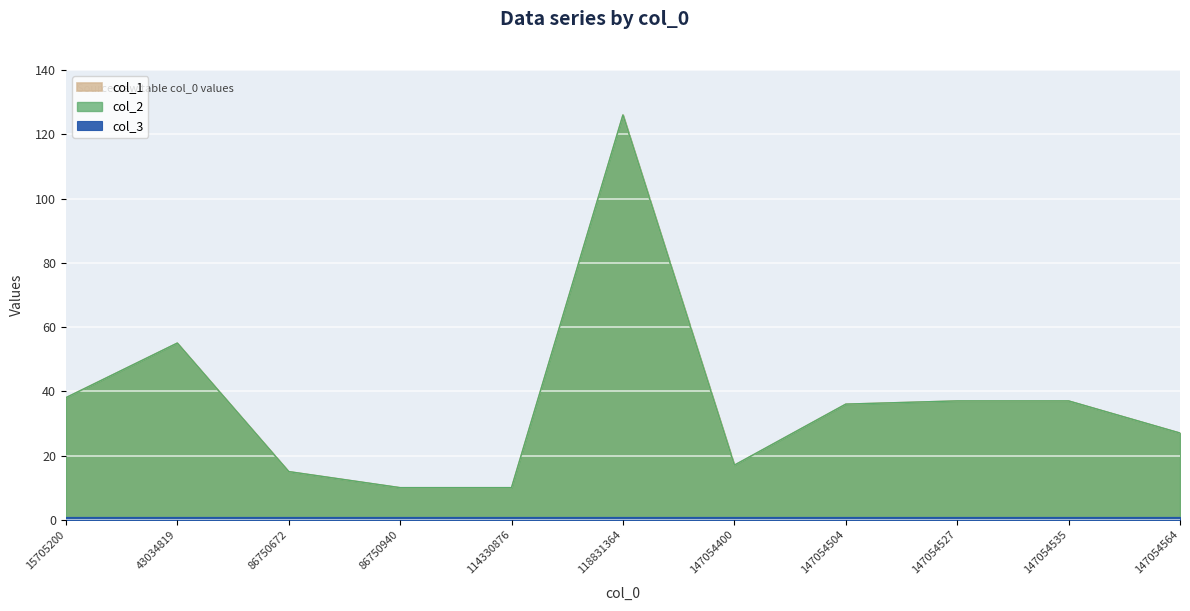

How many categories are shown in the chart?

11